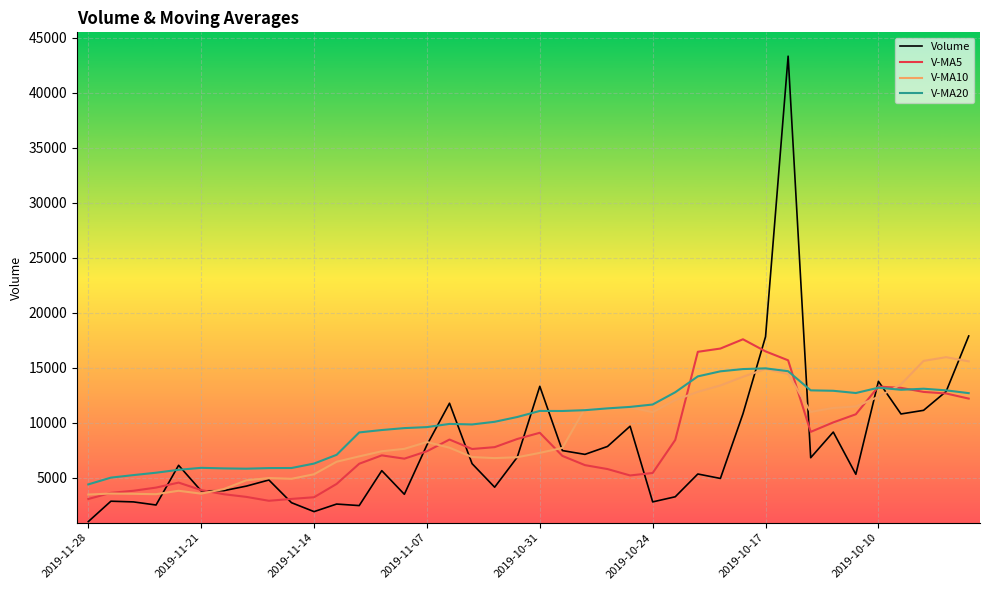

True or false: Volume and V-MA10 intersect in this chart.

True